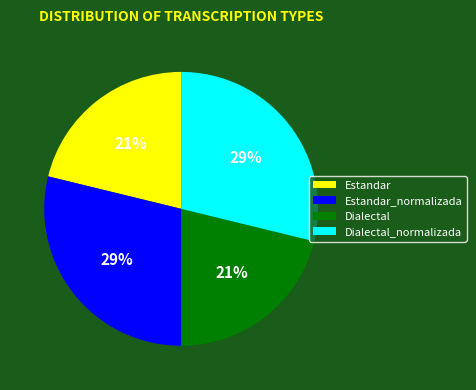

To the nearest percent, what percentage of the pie is Estandar?

21%